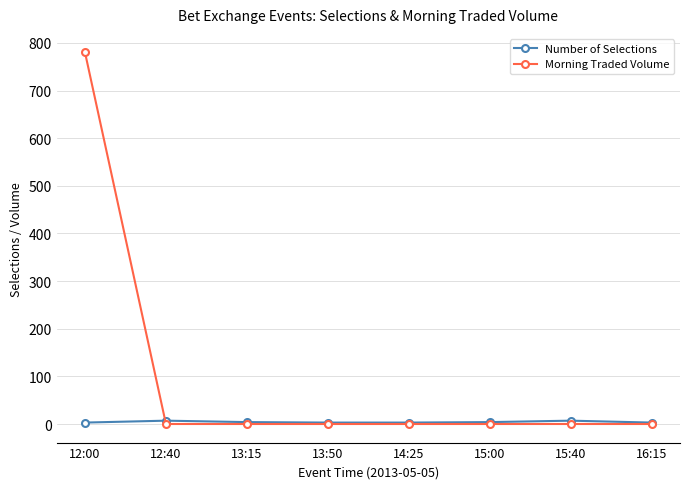

Rank the series by their maximum value, from lowest to highest.

Number of Selections, Morning Traded Volume